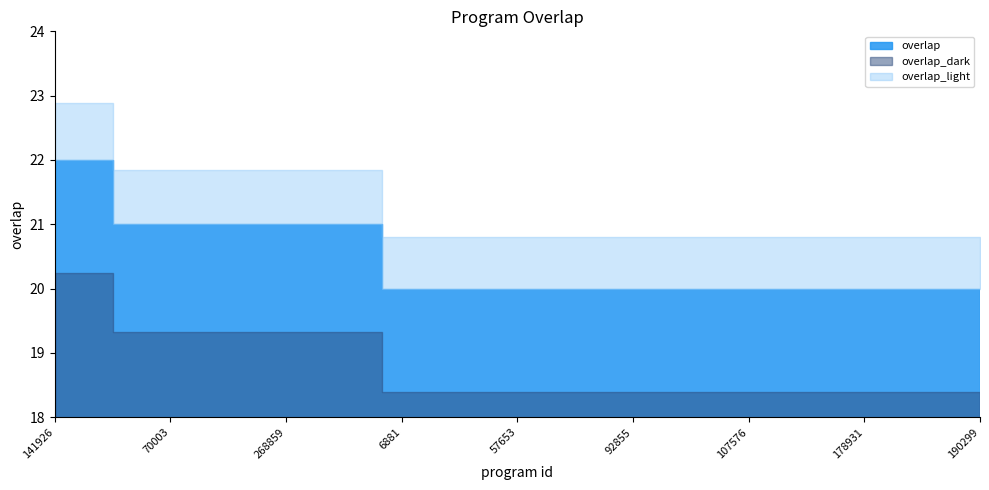

Is it true that the value at 100716 is 34?

False